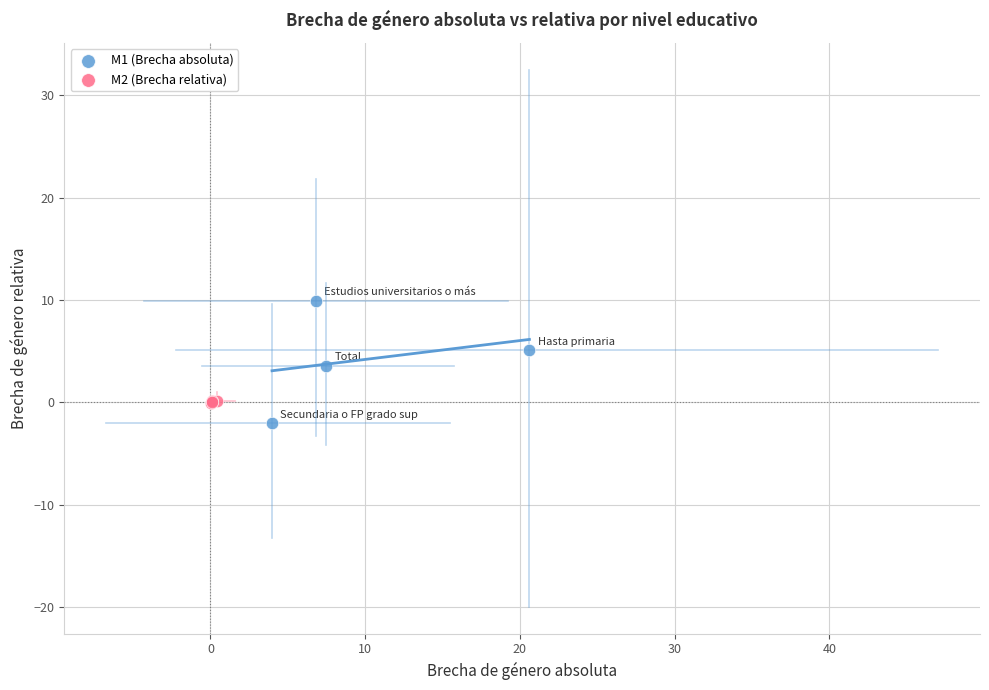

Which series reaches the maximum Y coordinate?

M1 (Brecha absoluta)